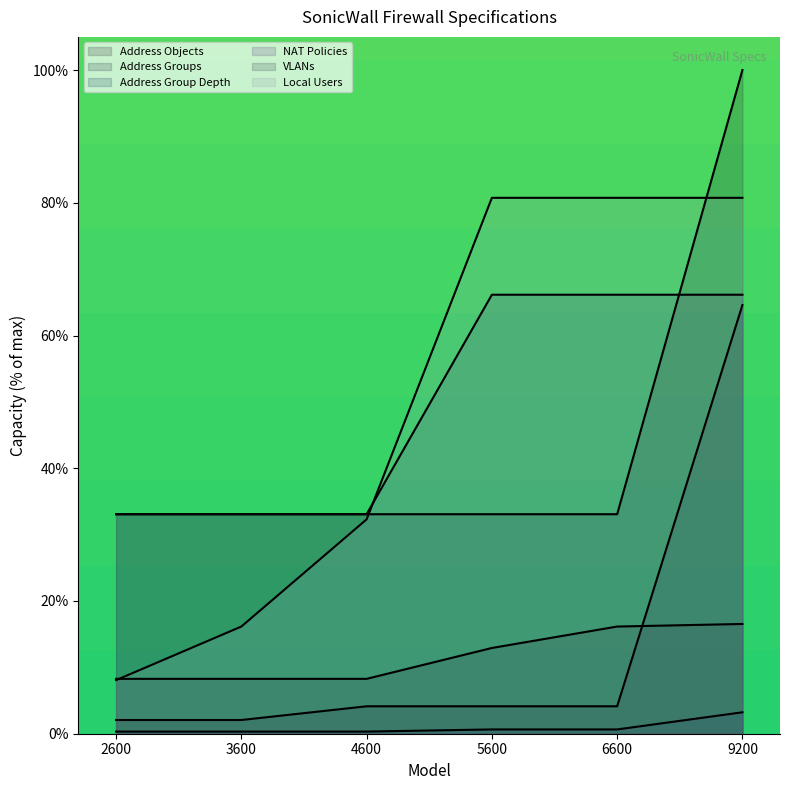

What are all the series names shown in the legend?

Address Objects, Address Groups, Address Group Depth, NAT Policies, VLANs, Local Users